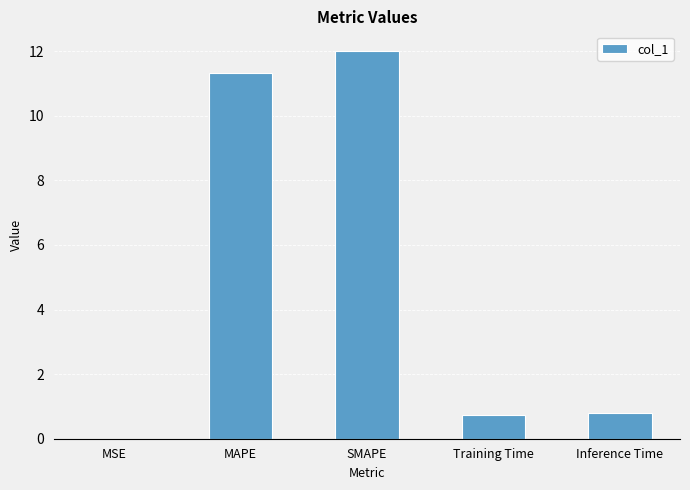

What value does the data have at MAPE?

11.3